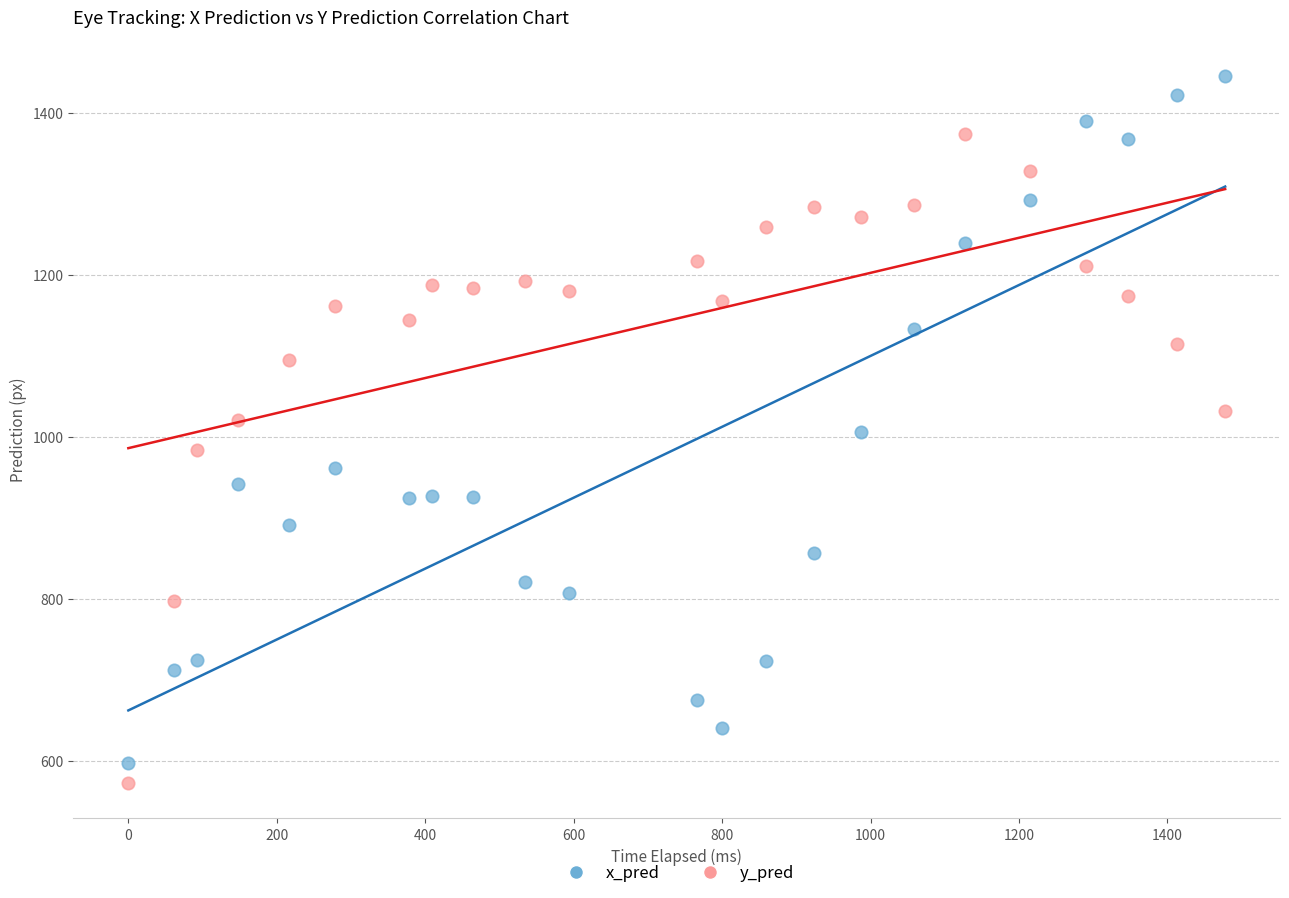

Which series has the widest spread of Y values?

x_pred